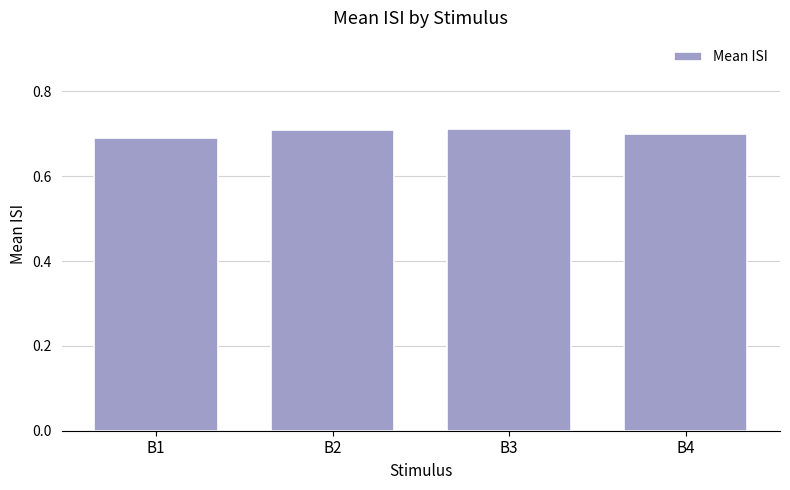

The value at B1 is 0.7. True or false?

True